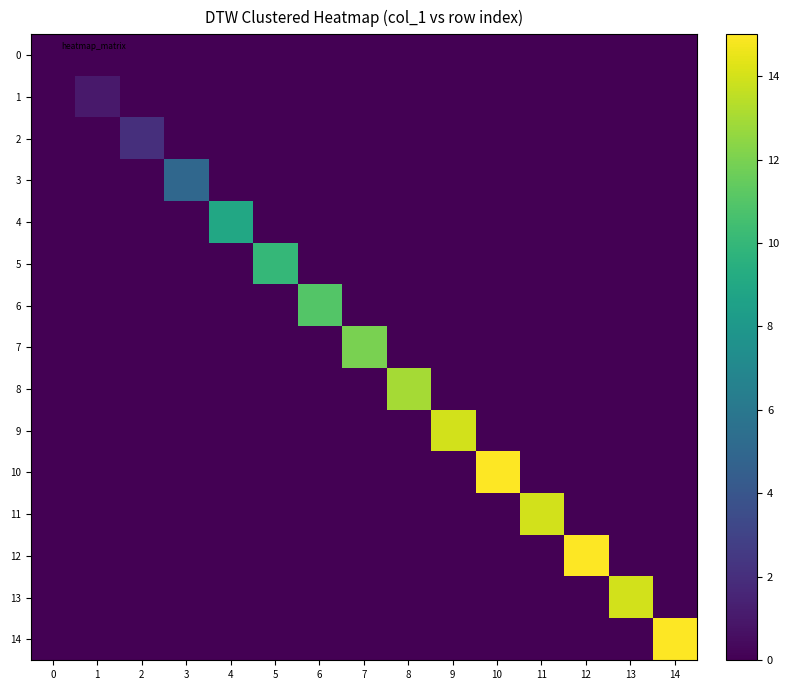

What is the spread (max minus min) of values at 9?

14